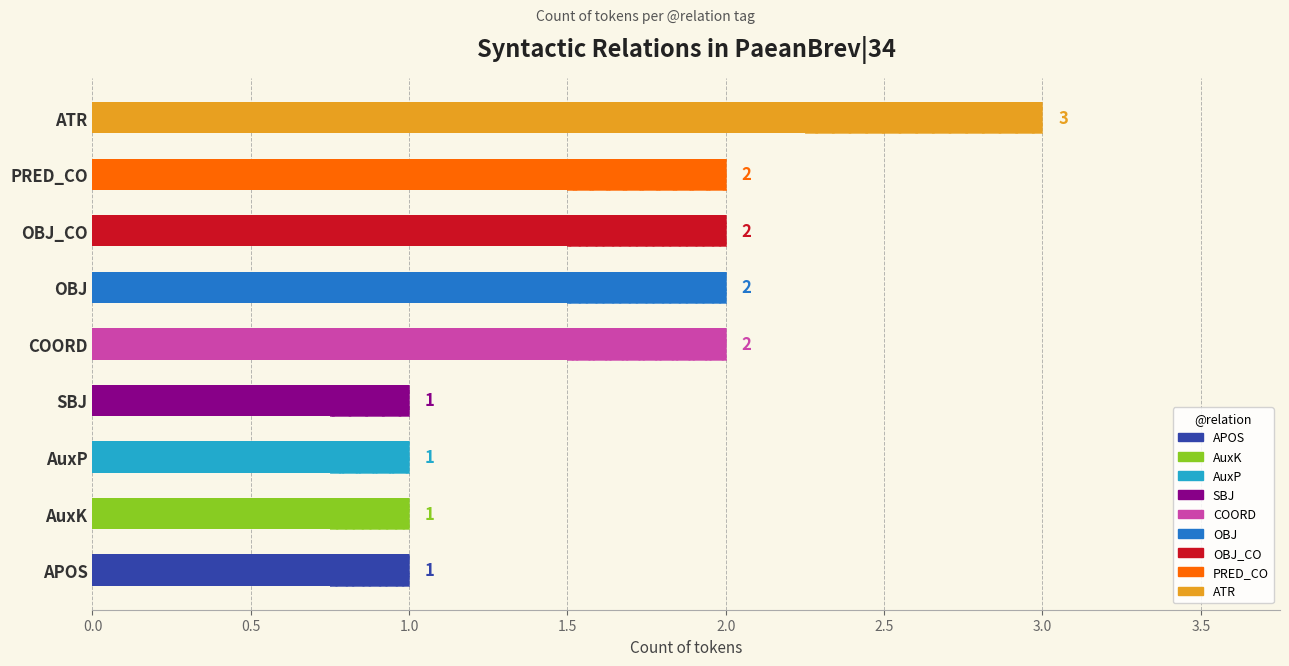

At which label is the value closest to 2?

OBJ_CO